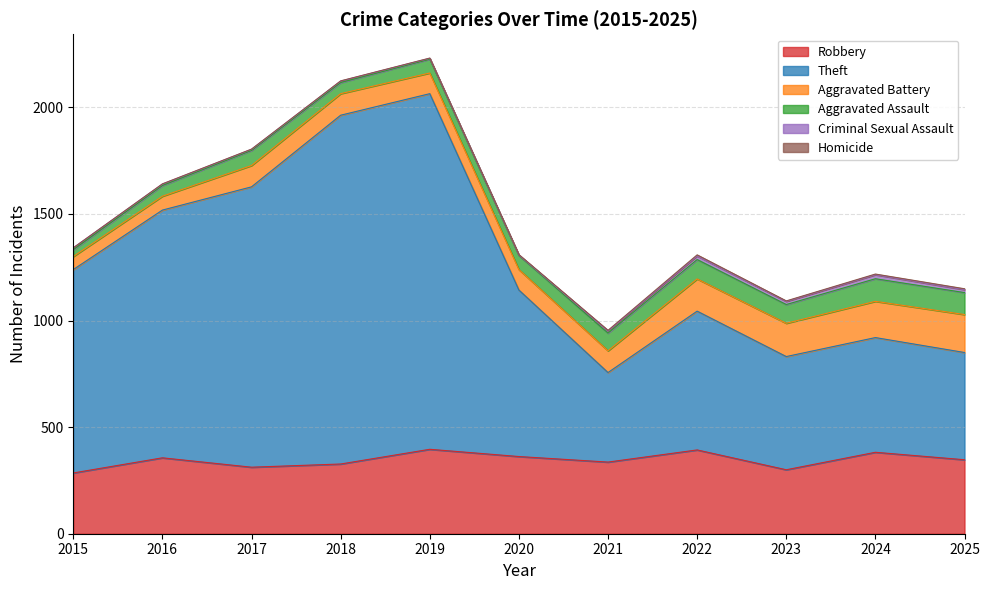

Is the value of Theft at 2022 greater than the value of Aggravated Assault at 2015?

Yes